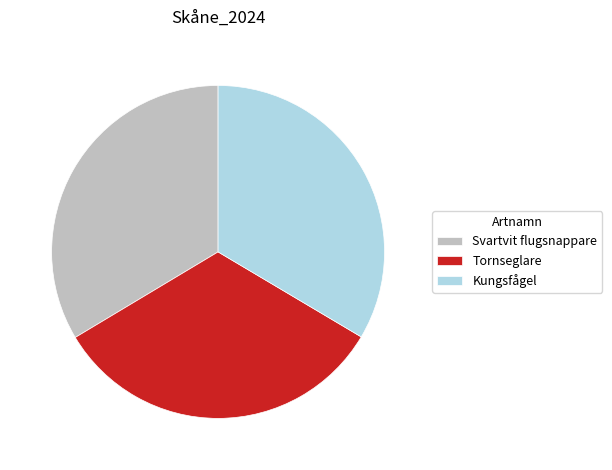

The Kungsfågel slice represents 28% of the pie. True or false?

False